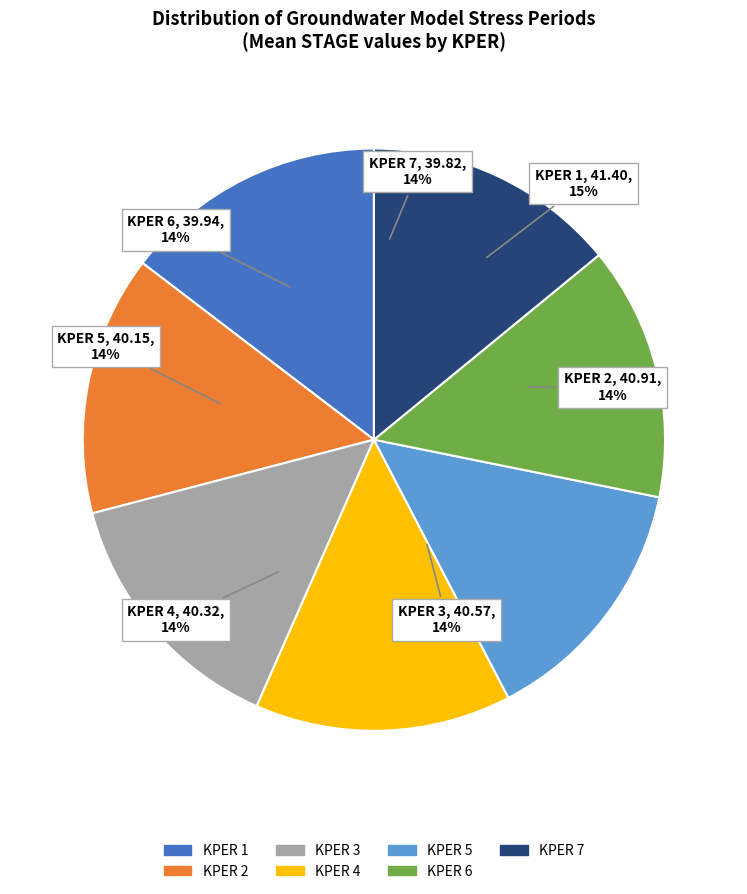

To the nearest percent, what percentage of the pie is KPER 3?

14%